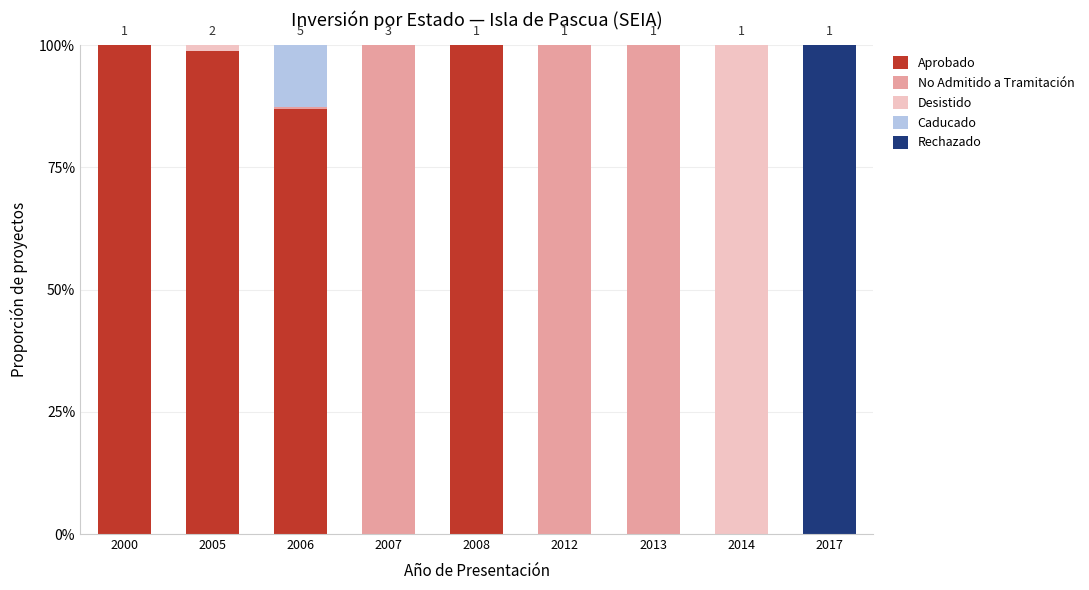

Is it true that Aprobado equals 1.4 at 2005?

False